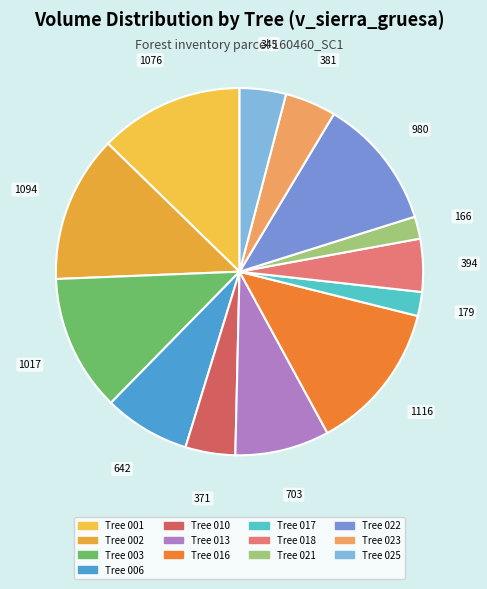

What is the largest slice in the pie chart?

160460016